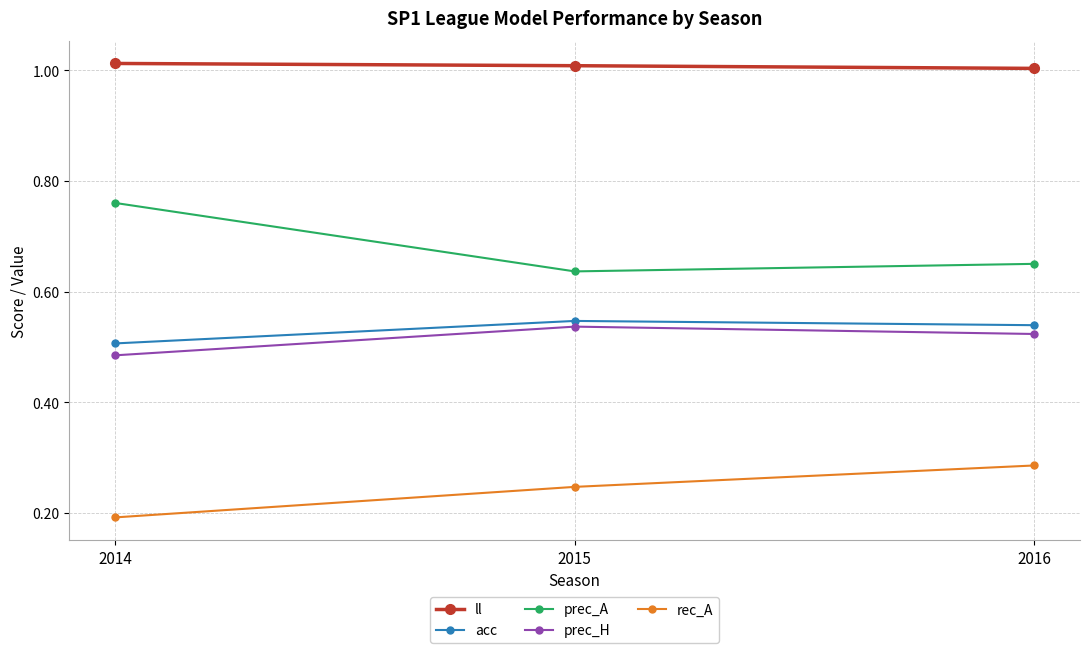

What is the sum of the prec_A values at 2015 and 2016?

1.3